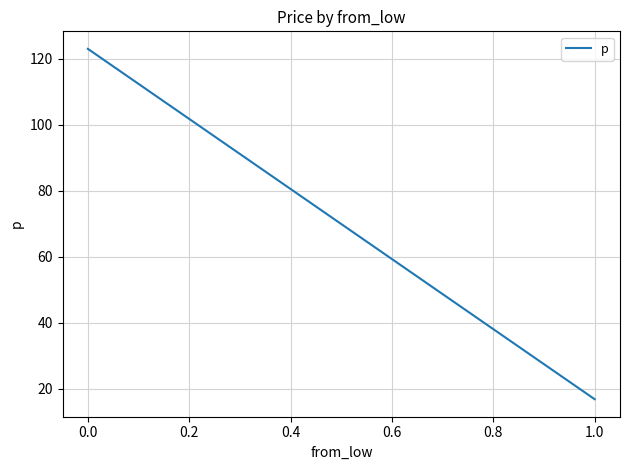

Is this an area chart (filled region under the line)?

No